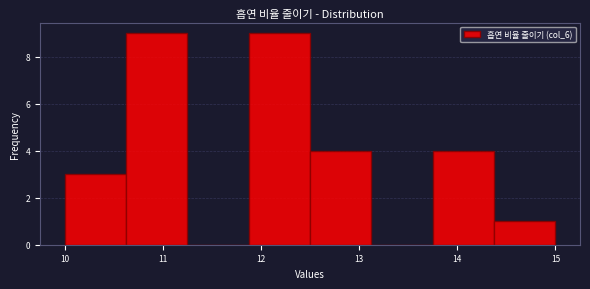

Reading left to right, transcribe this chart: for each bar, give the range it covers on the x-axis and its height. Neither the bar edges nor the heights are printed on the chart, so give them approximately, as read against the axes.

10.0 to 10.6: 3
10.6 to 11.3: 9
11.3 to 11.9: 0
11.9 to 12.5: 9
12.5 to 13.1: 4
13.1 to 13.8: 0
13.8 to 14.4: 4
14.4 to 15.0: 1